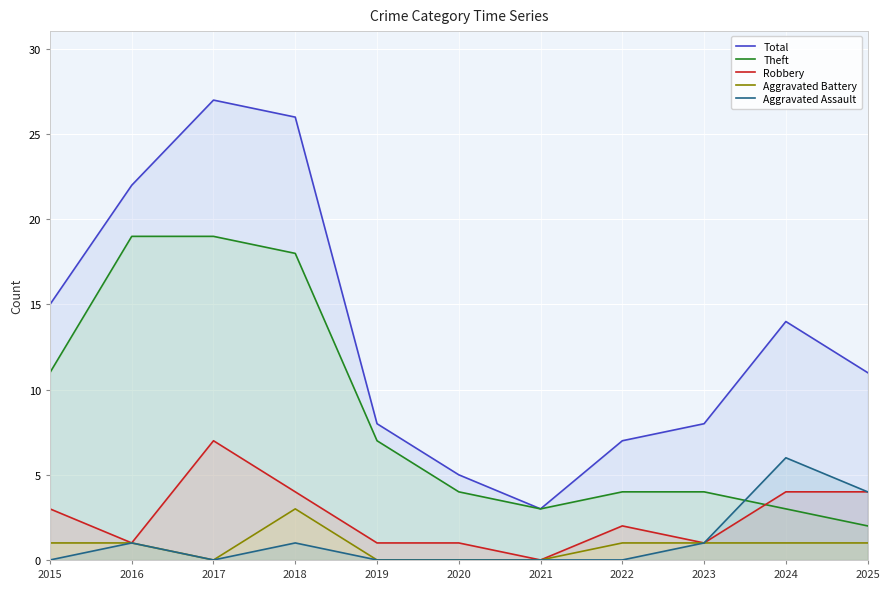

Which series changed the most between 2017 and 2022?

Total